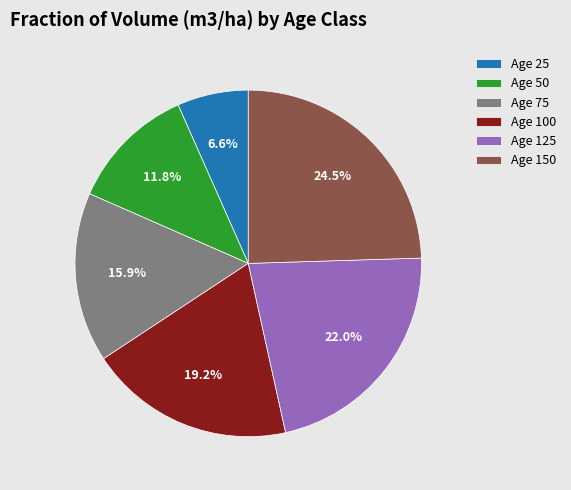

Which slice is the smallest?

Age 25